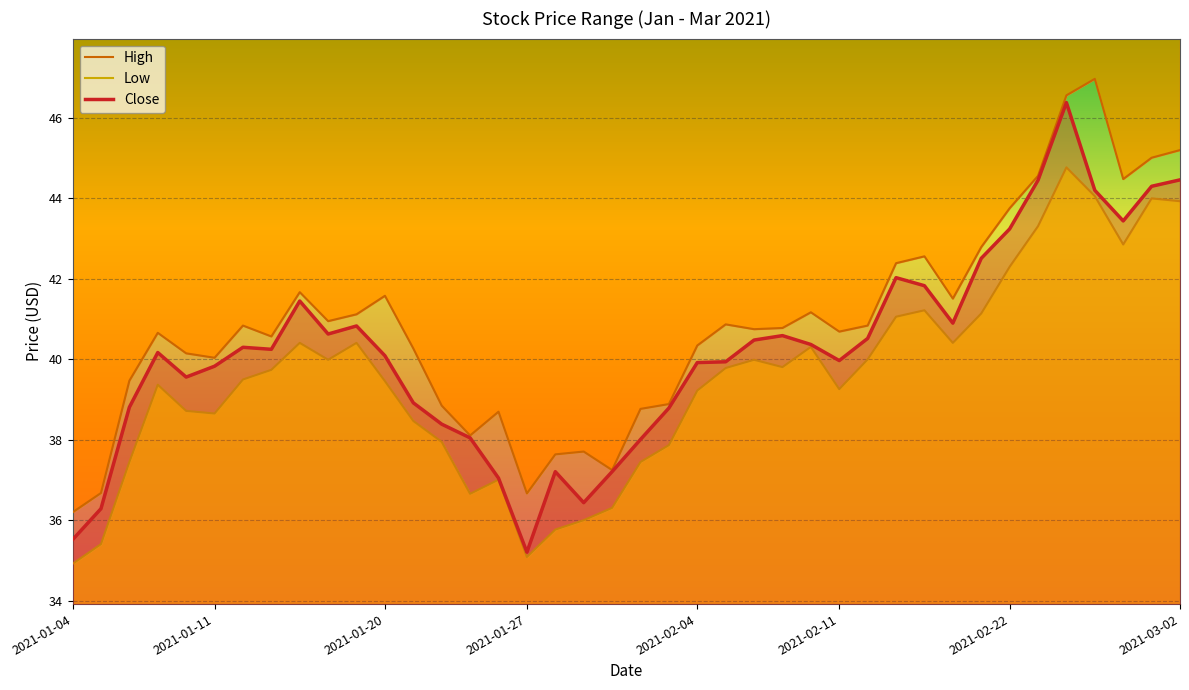

What is the difference between the maximum and minimum values in the Close series?

11.2